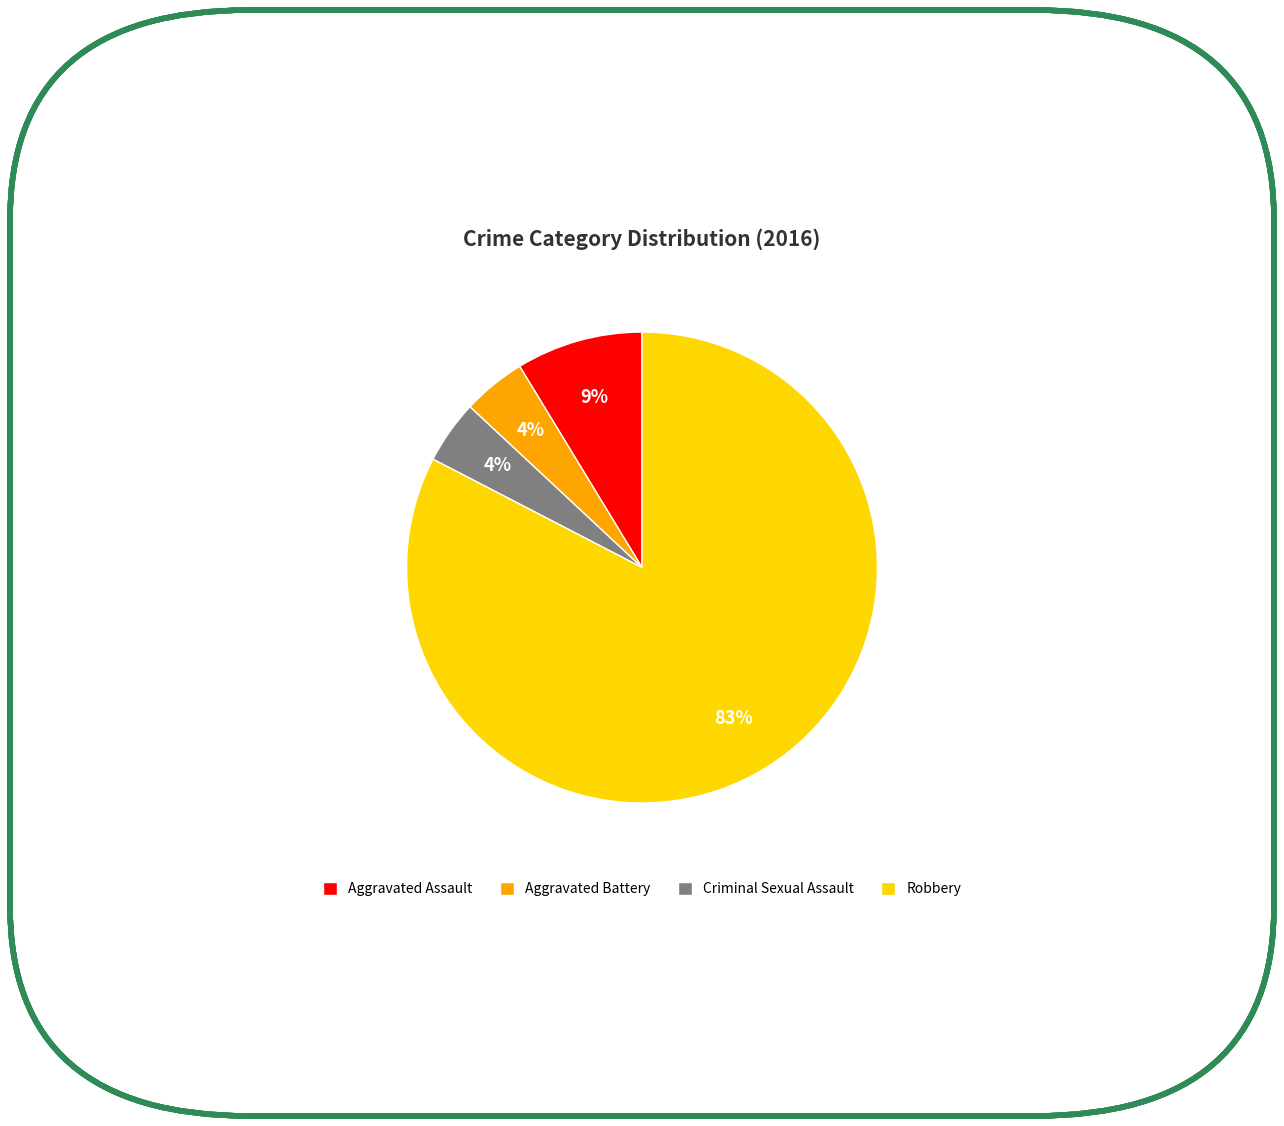

To the nearest percent, what is the combined percentage of Criminal Sexual Assault and Robbery?

87%